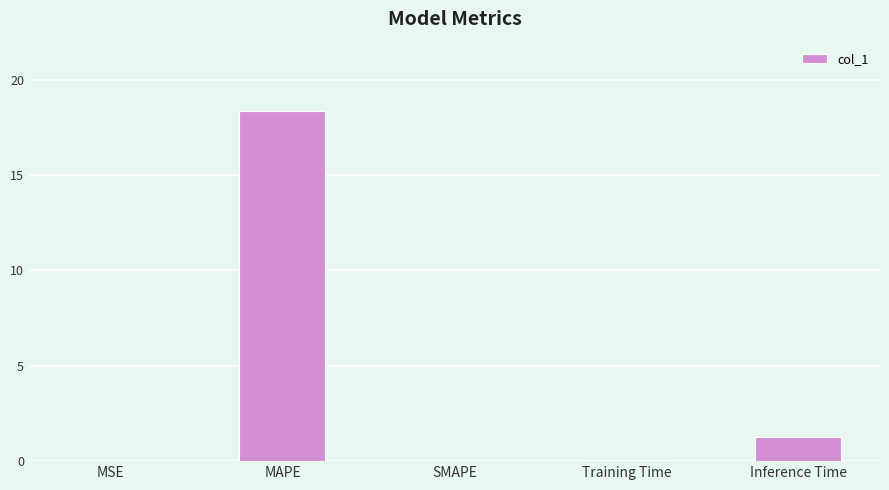

What is the maximum value shown in the chart?

18.3